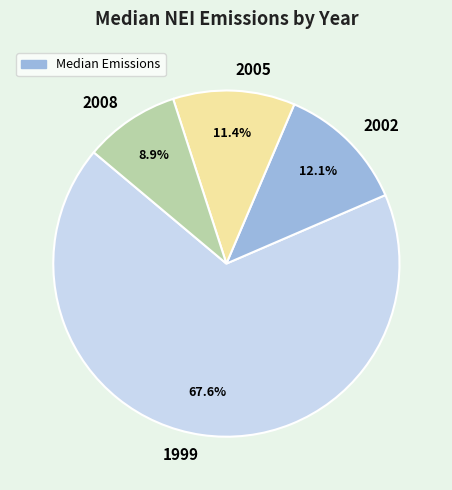

How many segments does this pie chart have?

4